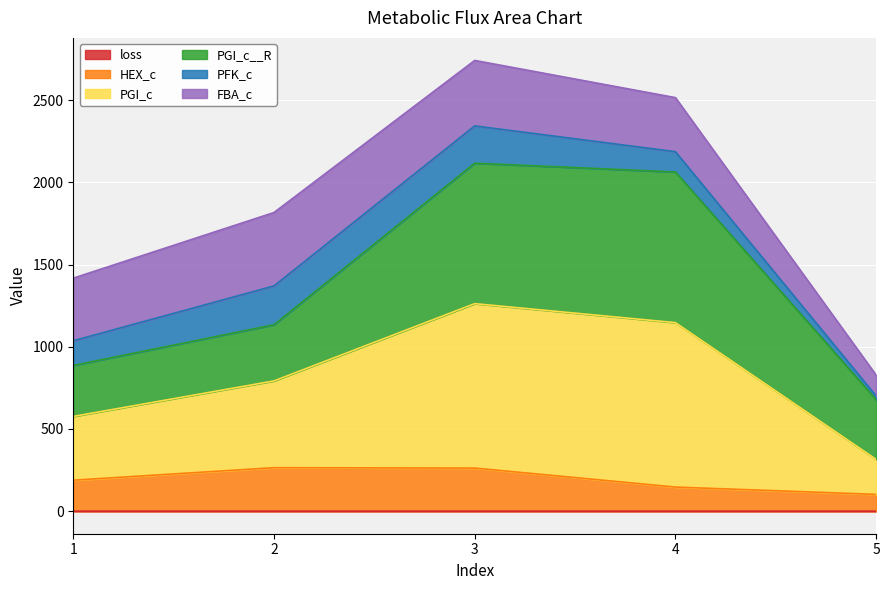

What is the average value of the loss series?

0.1